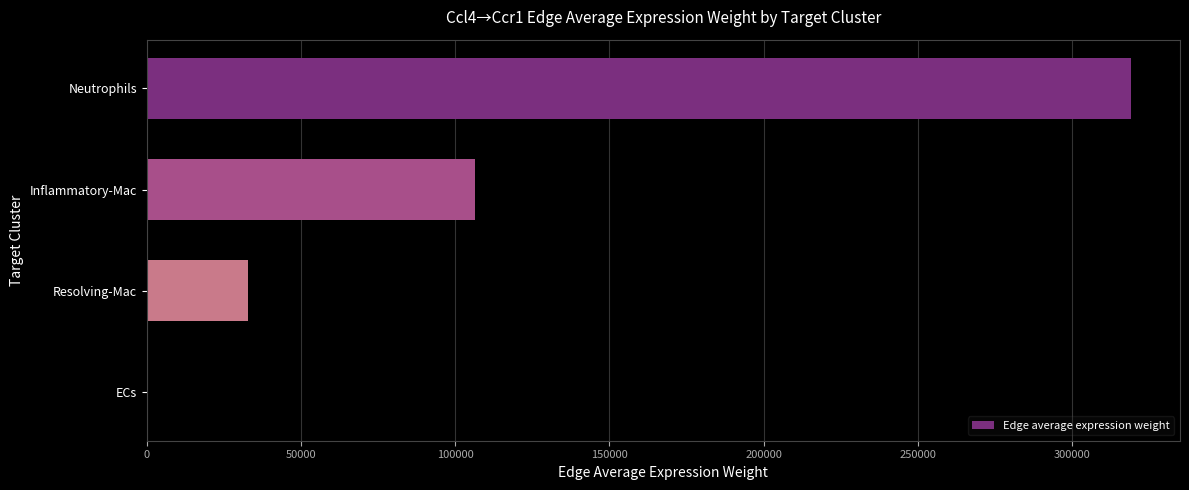

Read the value at Neutrophils.

319050.1